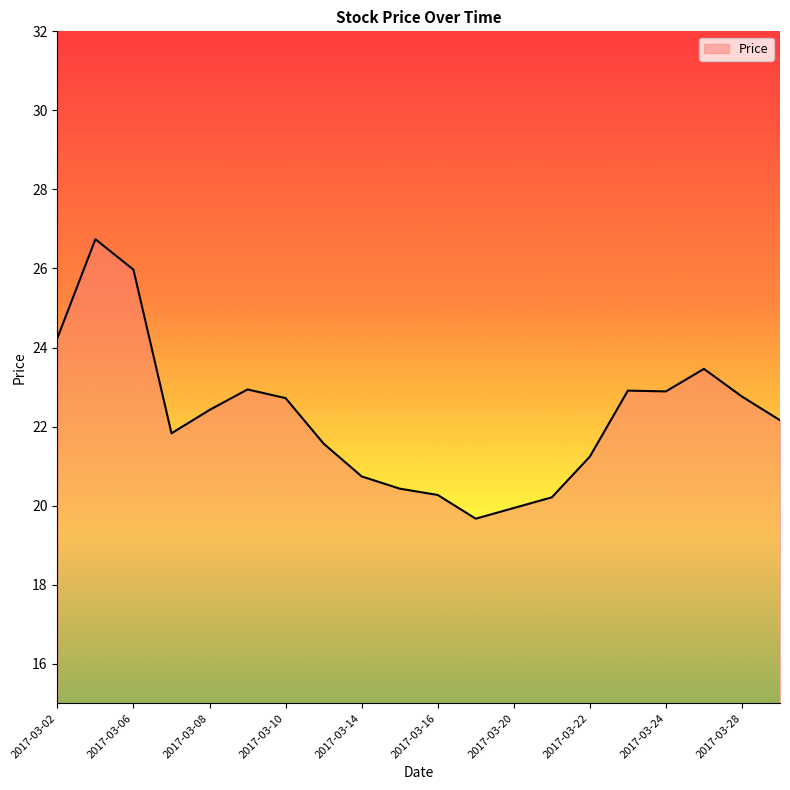

What is the greatest value displayed?

26.7